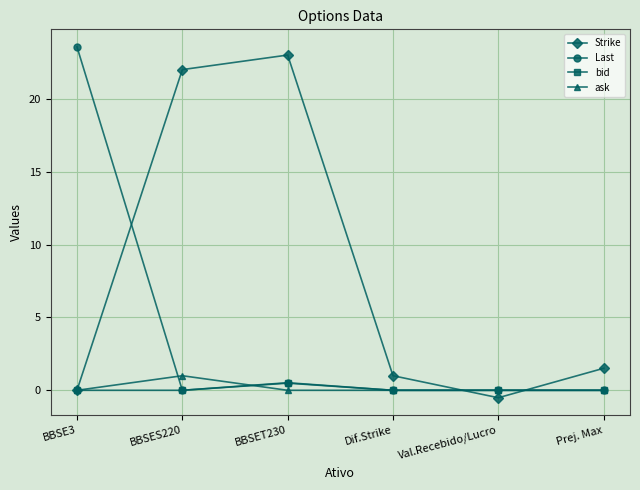

Where is the first local maximum for bid?

BBSET230